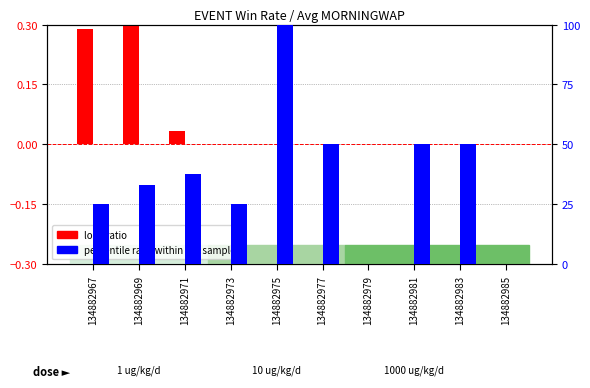

What is the spread (max minus min) of values at 134882983?

50.0